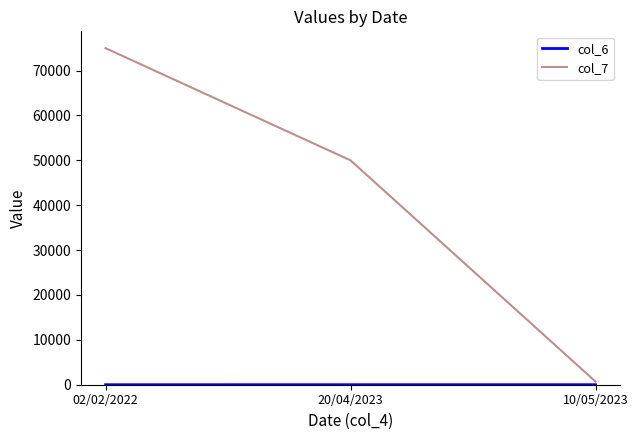

Which label corresponds to the largest value in the chart?

02/02/2022